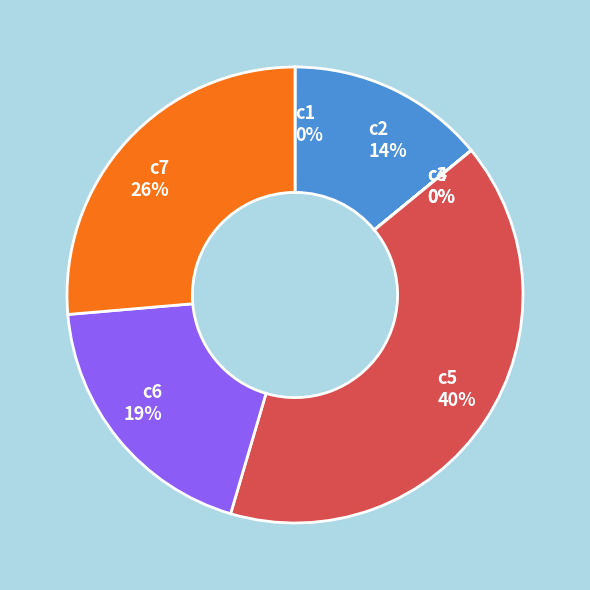

Between c7 26% and c2 14%, which is larger?

c7 26%